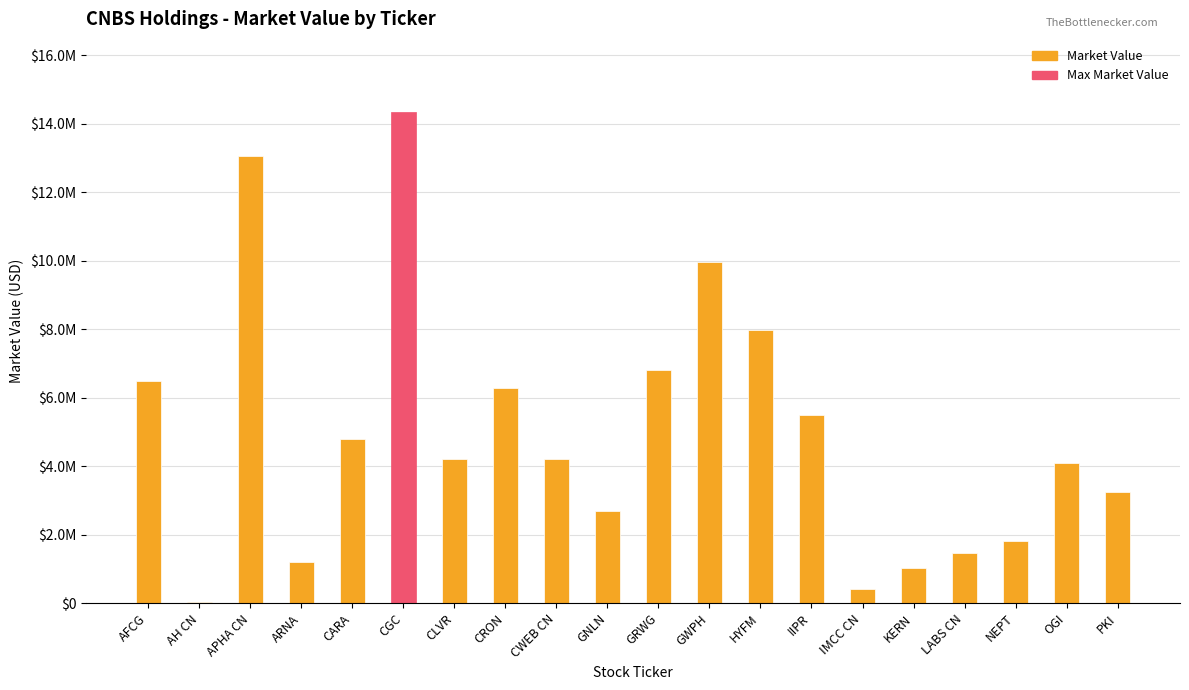

How many categories are shown in the chart?

20